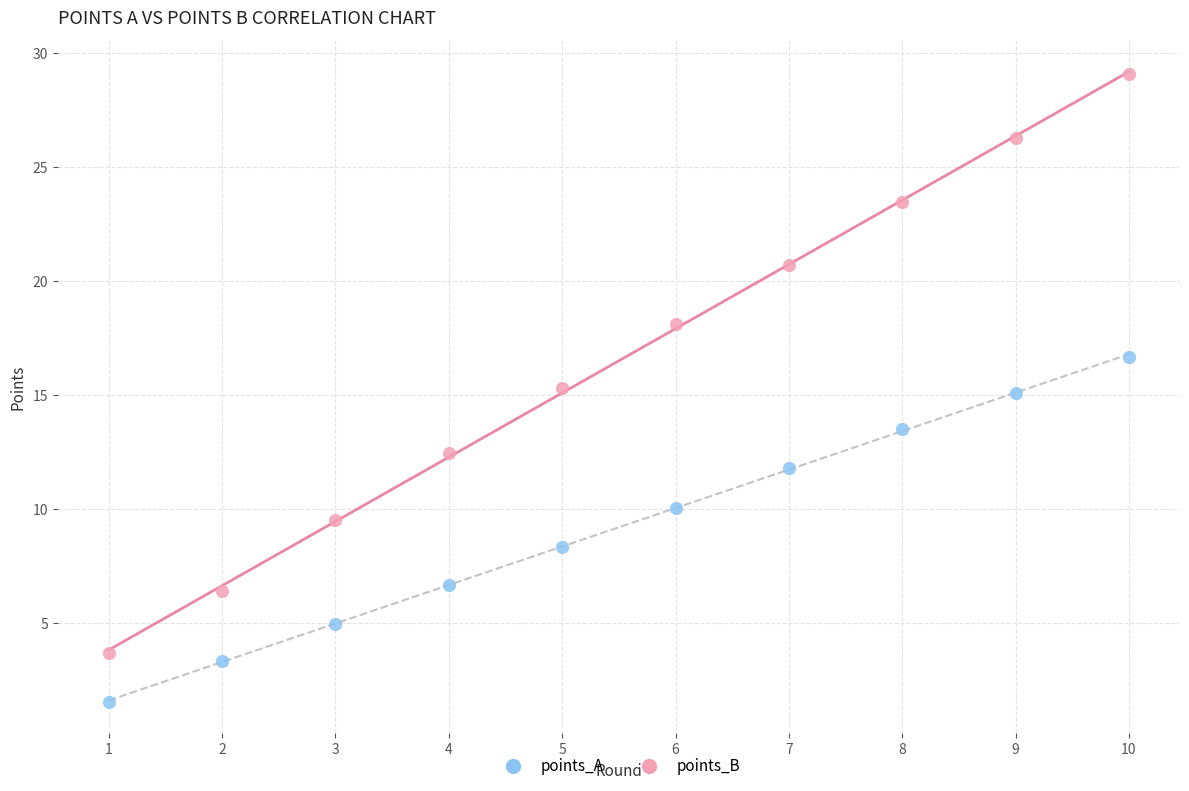

Which series contains the lowest Y value?

points_A